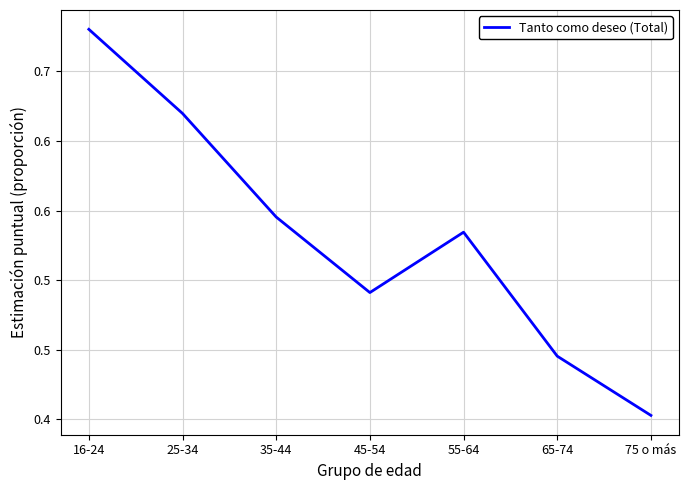

The chart shows a value of 0.9 at 35-44. True or false?

False